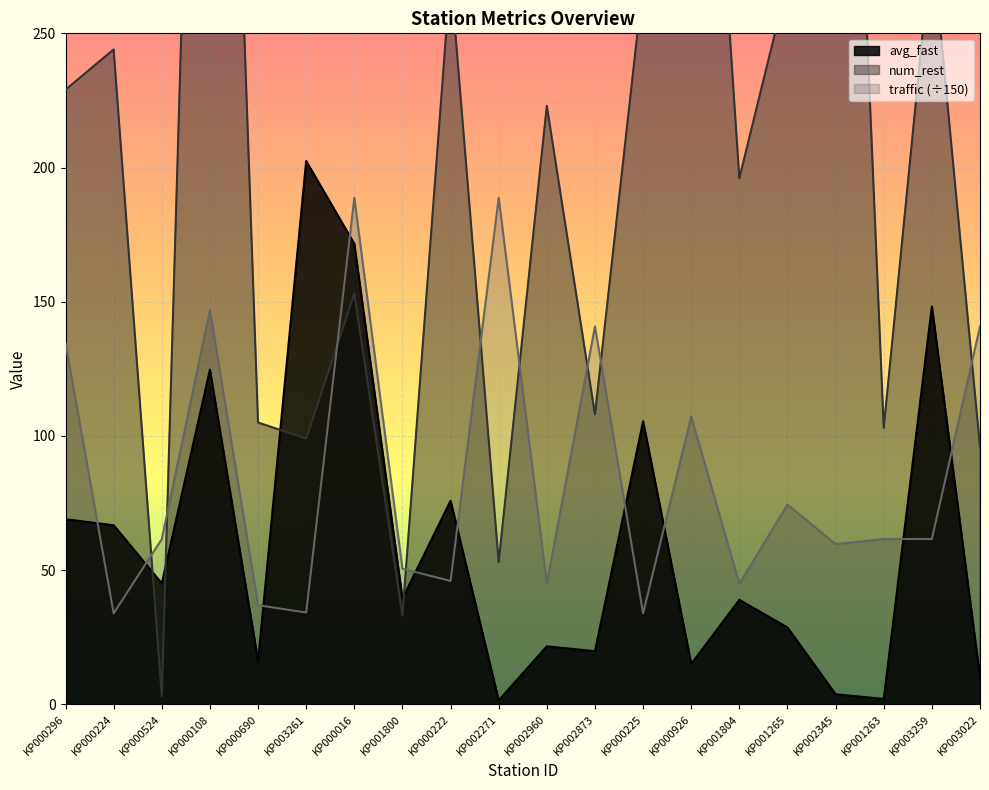

What position from the left is KP002960?

11